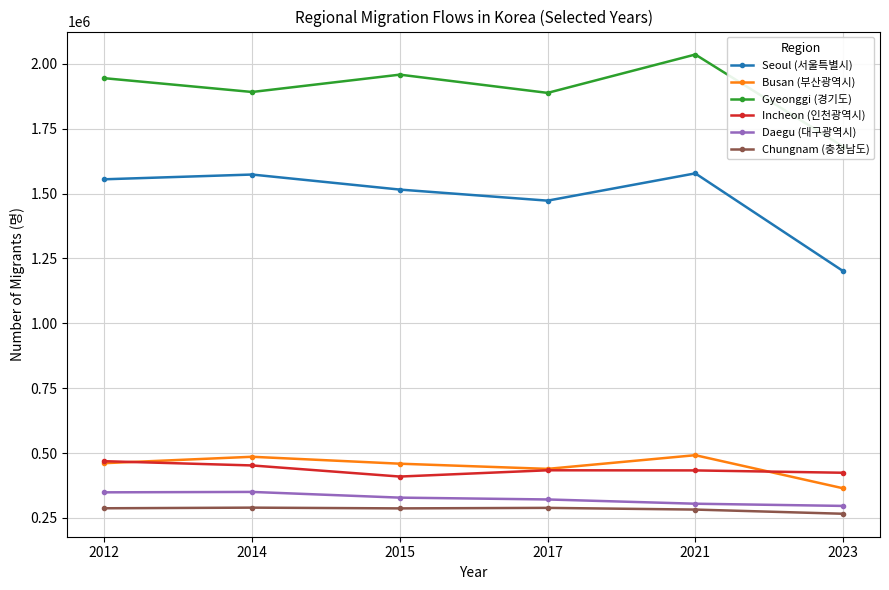

At which label does Daegu (대구광역시) reach its peak?

2014